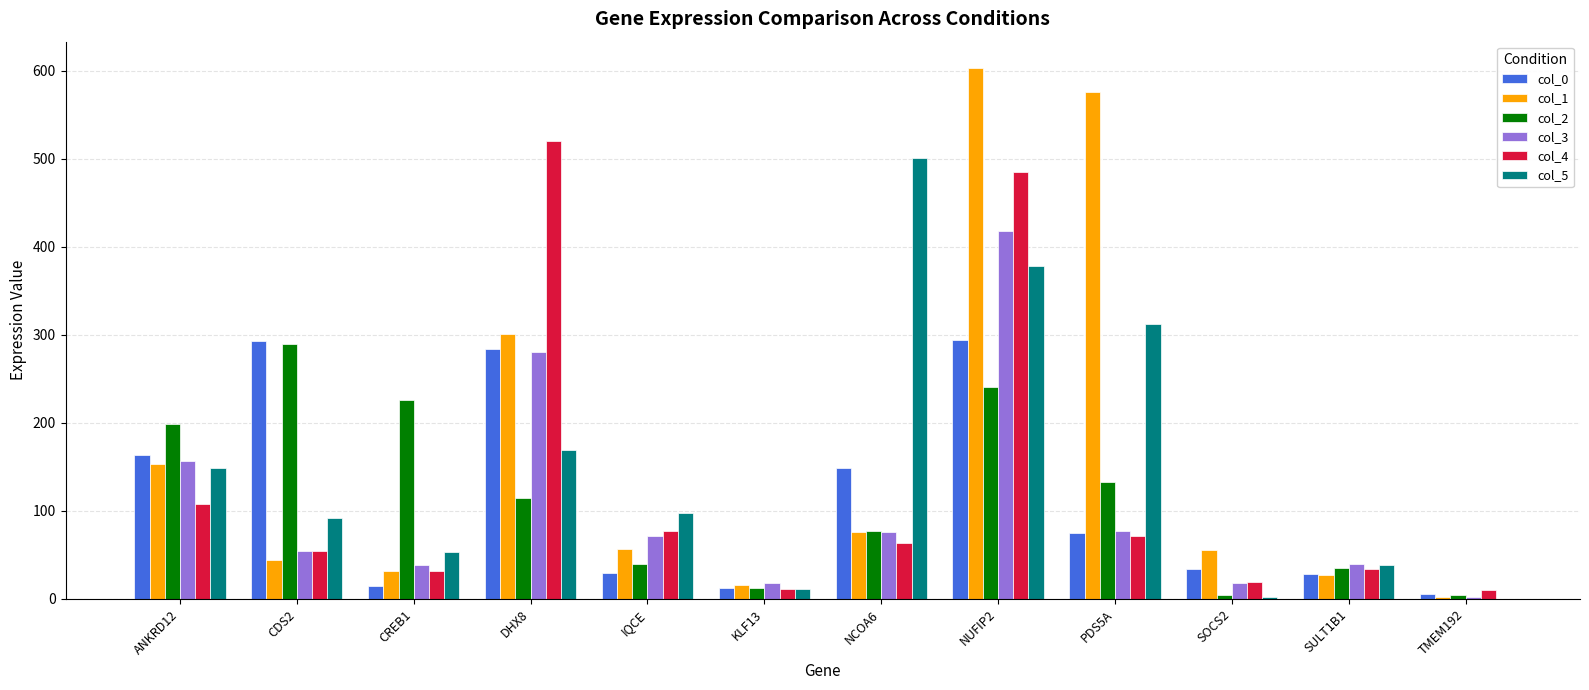

Which series changed the most between DHX8 and PDS5A?

col_4